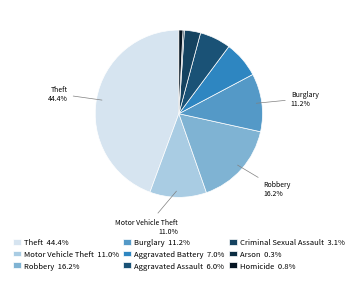

Which slice is the smallest?

Arson